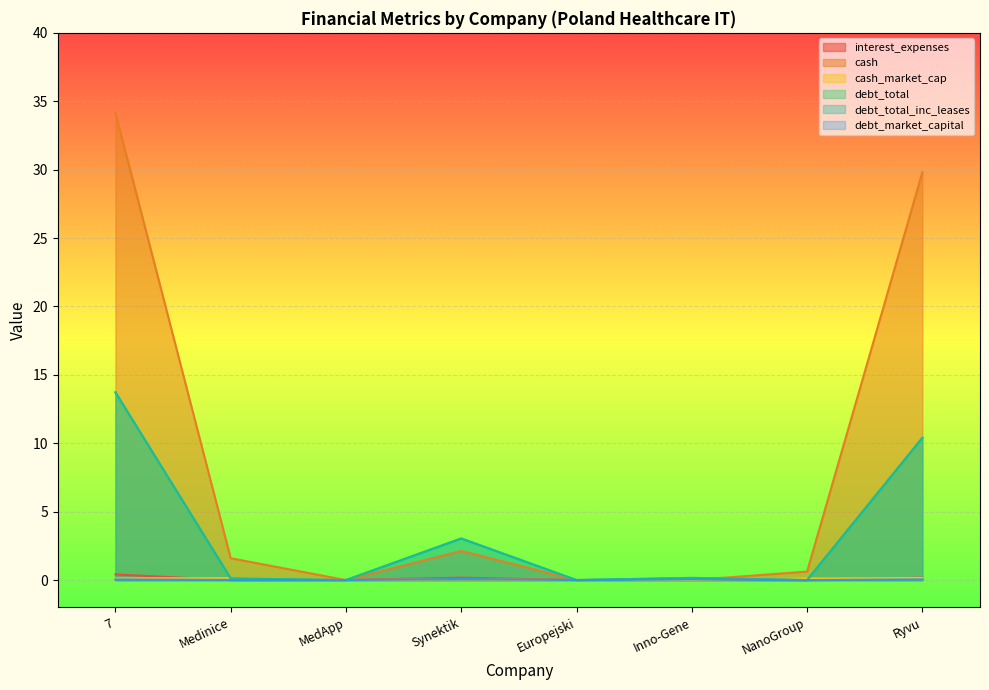

In cash, how many points are lower than both neighbors (excluding endpoints)?

1